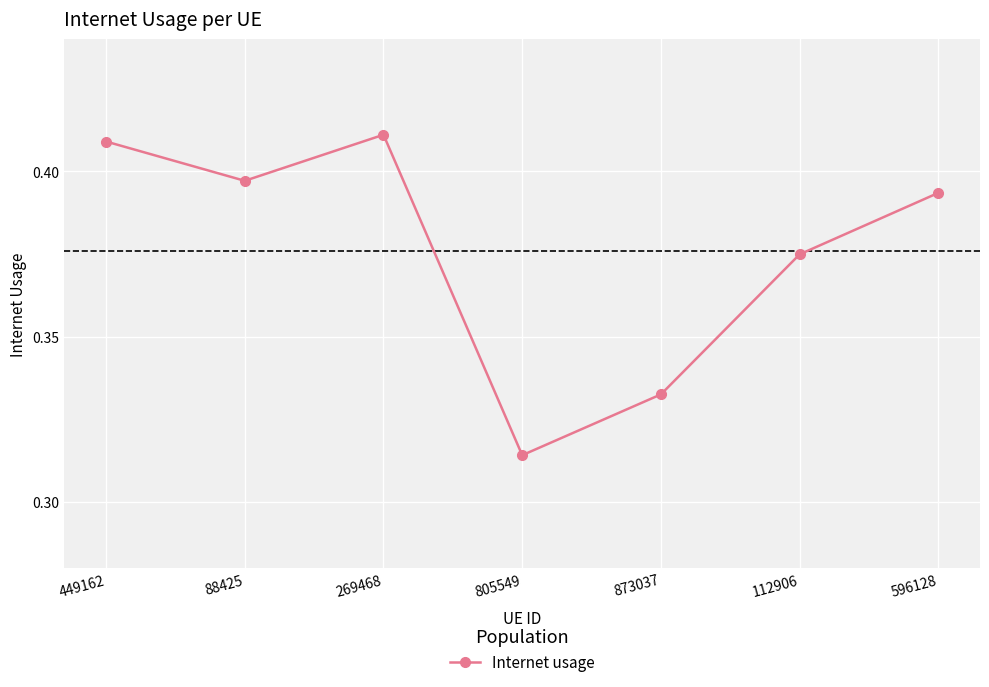

What is the difference between the maximum and second lowest values?

0.1